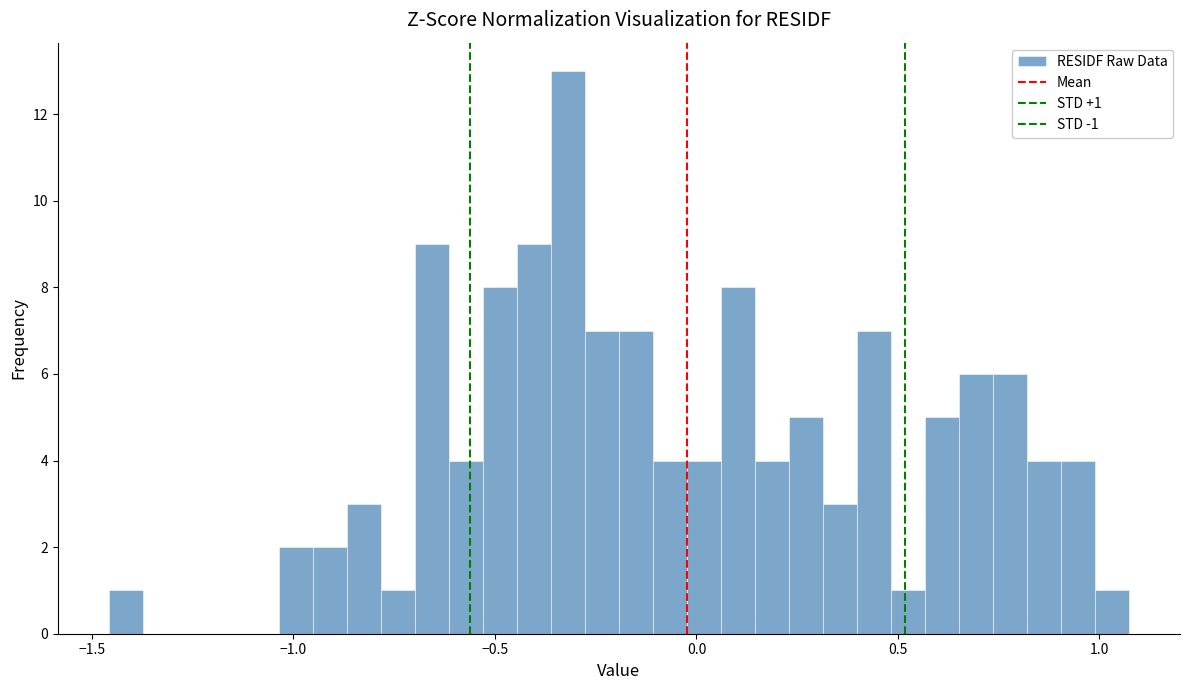

Around what value on the x-axis is the tallest bar? Give the approximate position of its centre, as read against the axis.

-0.30